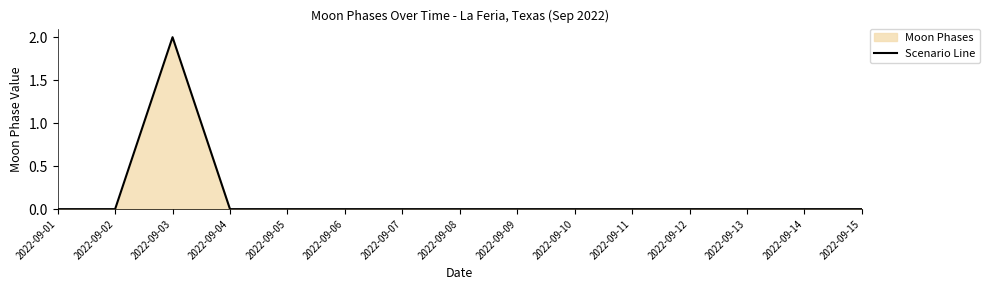

Is it true that the value at 2022-09-06 is 0?

True